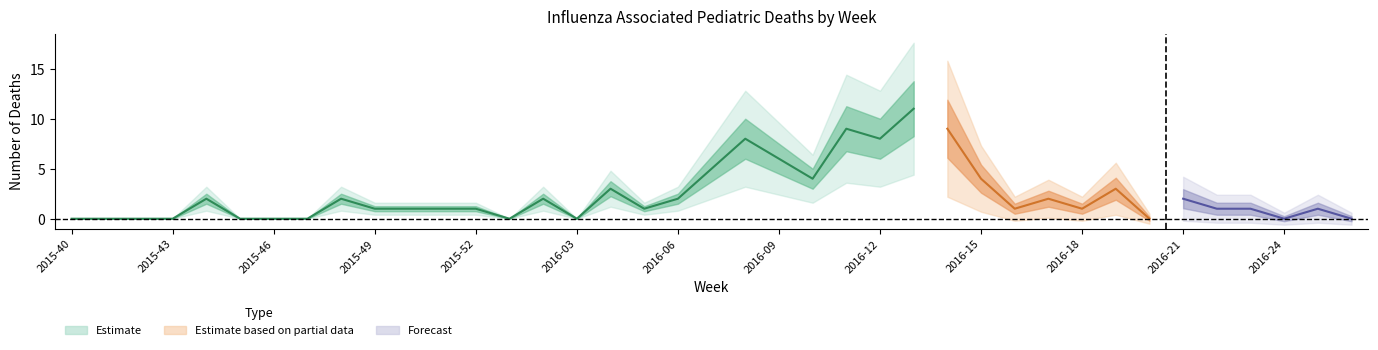

What is the label of the 8th point from the right?

2016-19